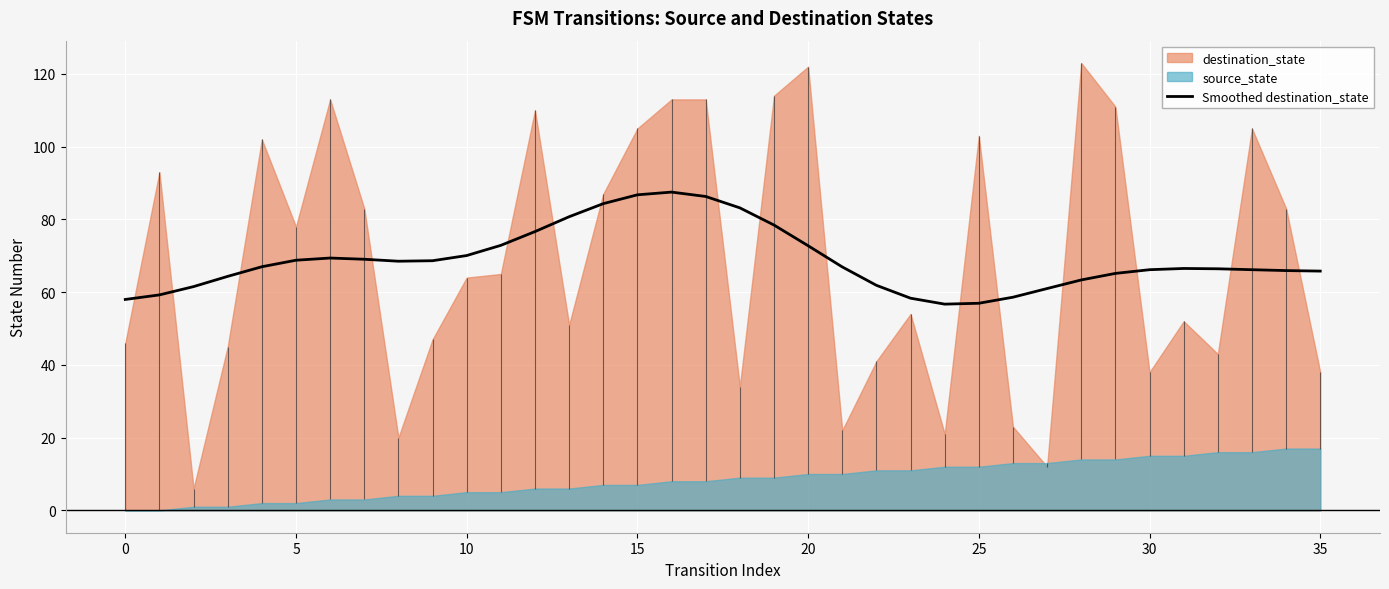

What is the lowest value of the Smoothed destination_state series?

56.7